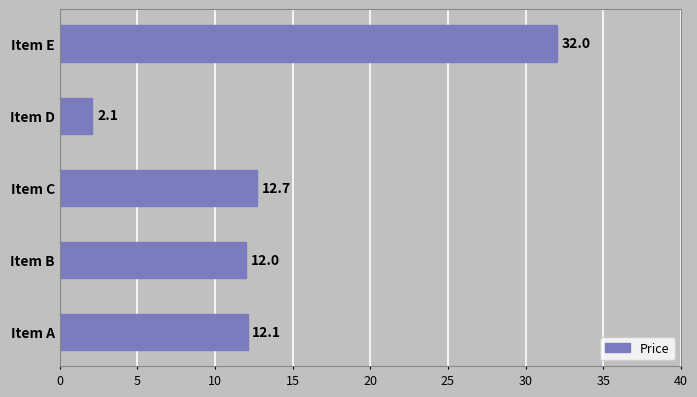

True or false: the data shows 12.1 at Item A.

True